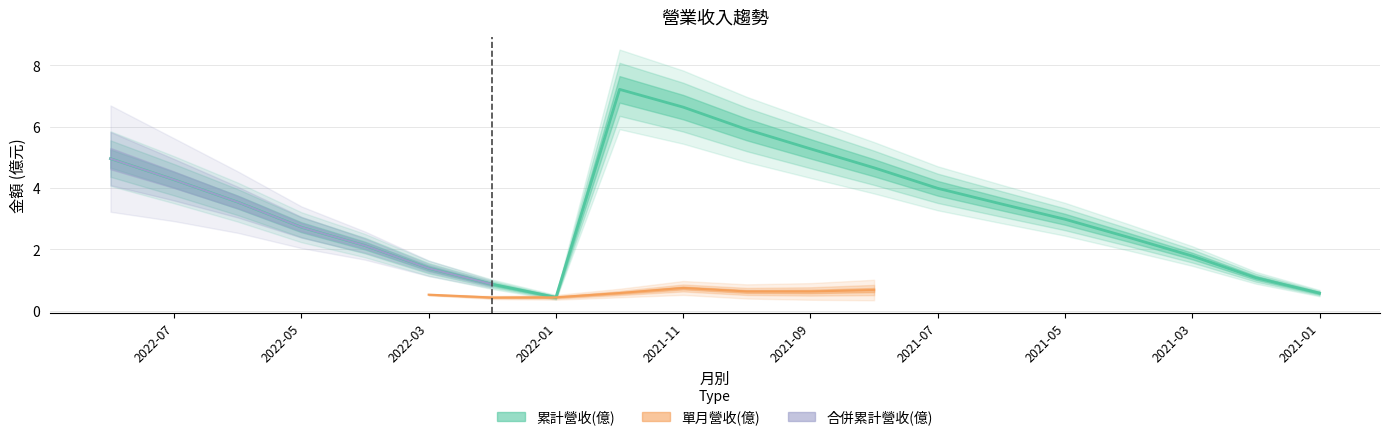

True or false: 單月營收(億) has more than 1 interior local peaks.

True